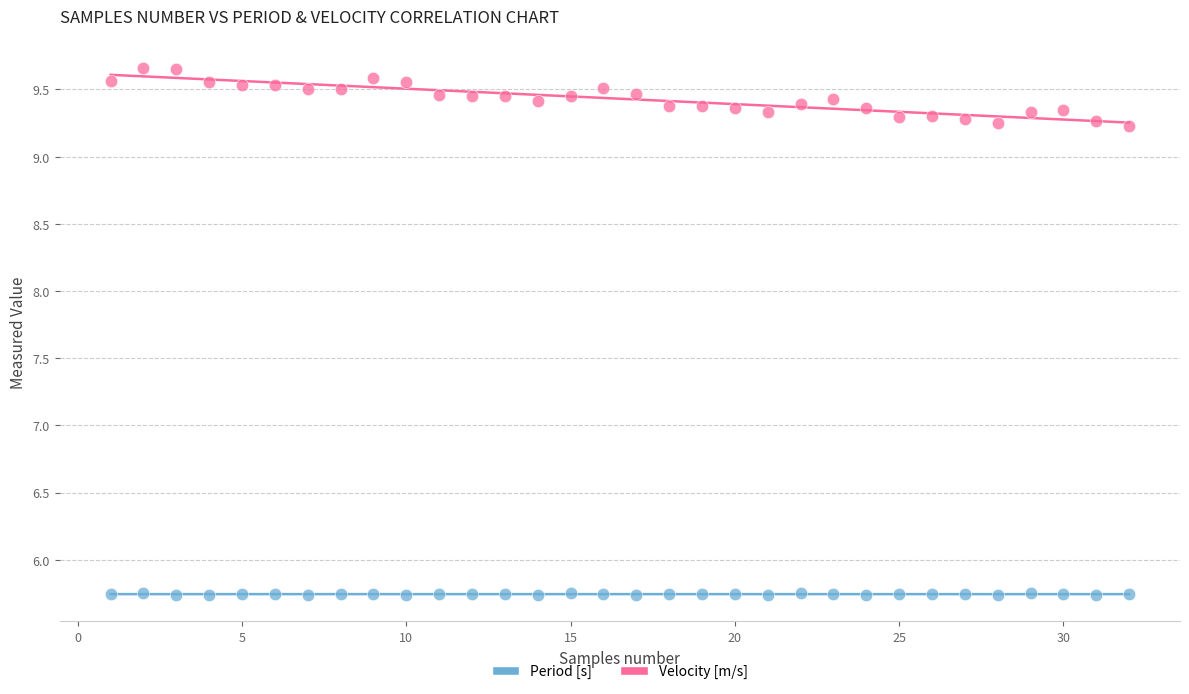

Which series has the widest spread of Y values?

Velocity [m/s]